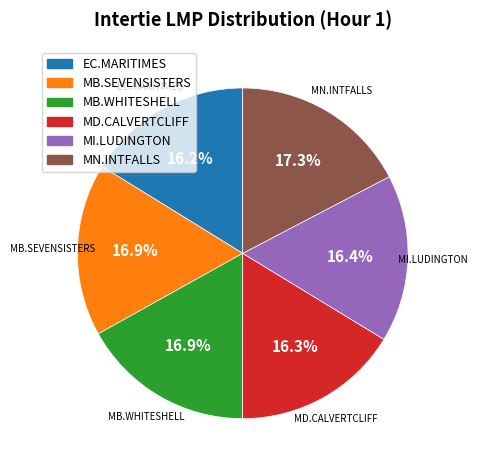

Is there a majority slice in this chart?

No